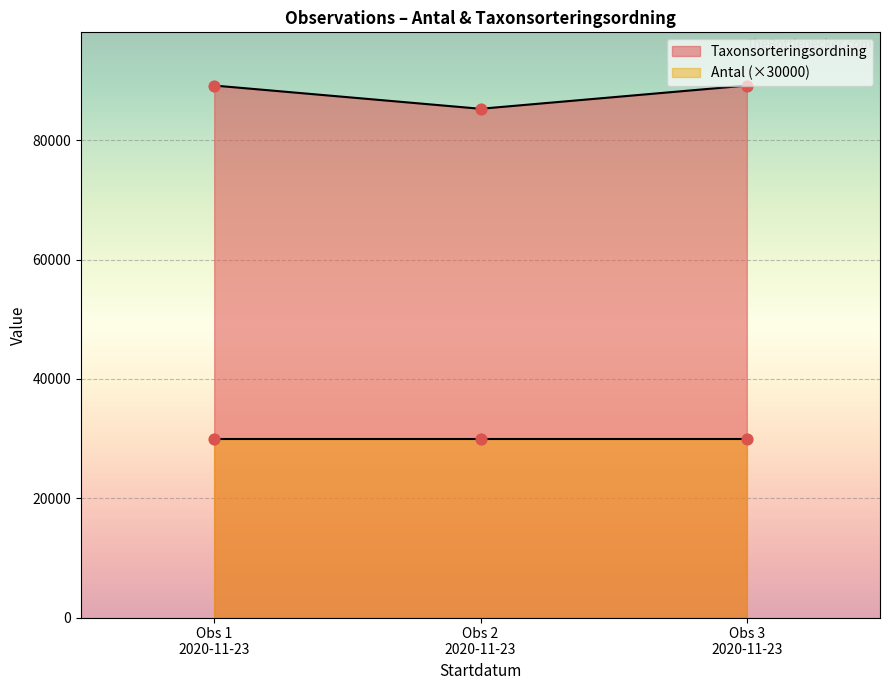

What is the change in value from Obs 1 2020-11-23 to Obs 2 2020-11-23?

-3897